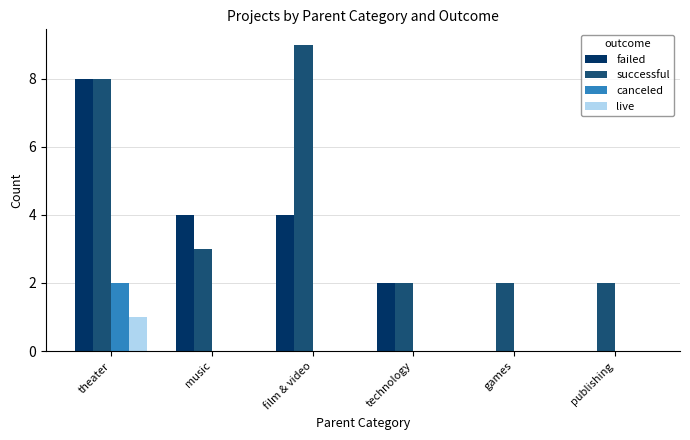

Is the value of live at technology greater than the value of successful at technology?

No